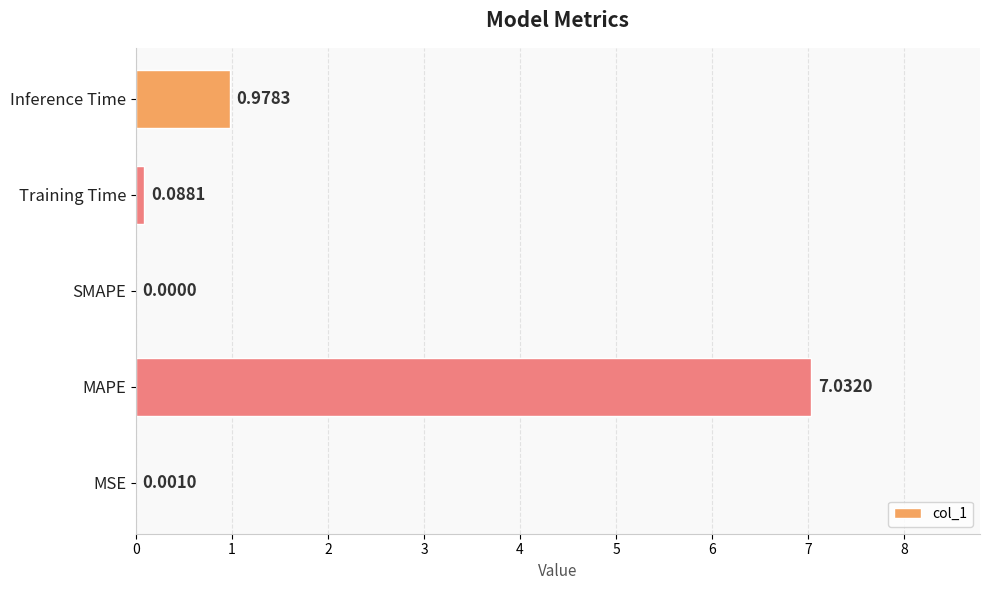

Which label corresponds to the largest value in the chart?

MAPE